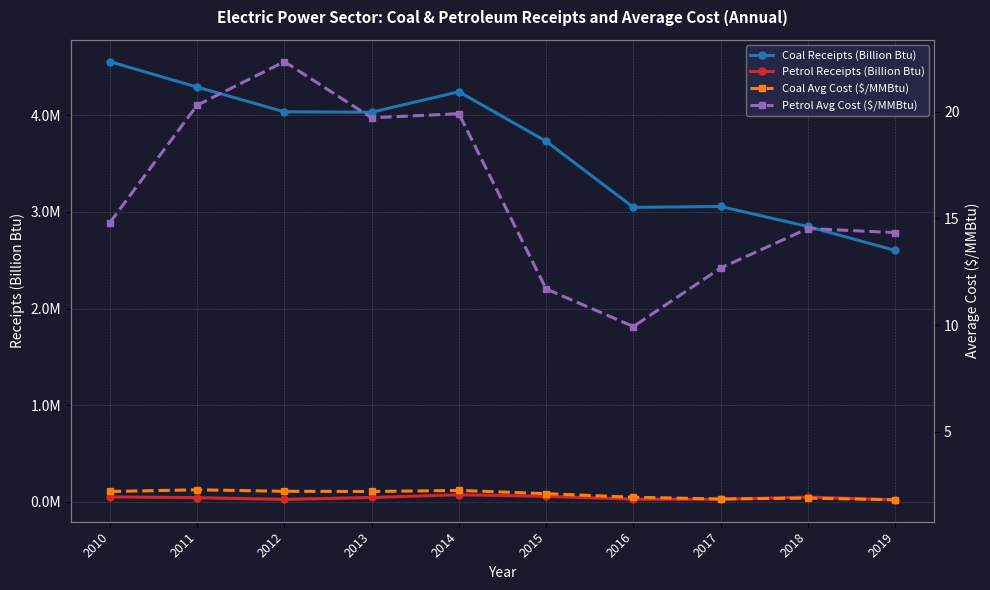

What is the smallest value displayed?

1.8